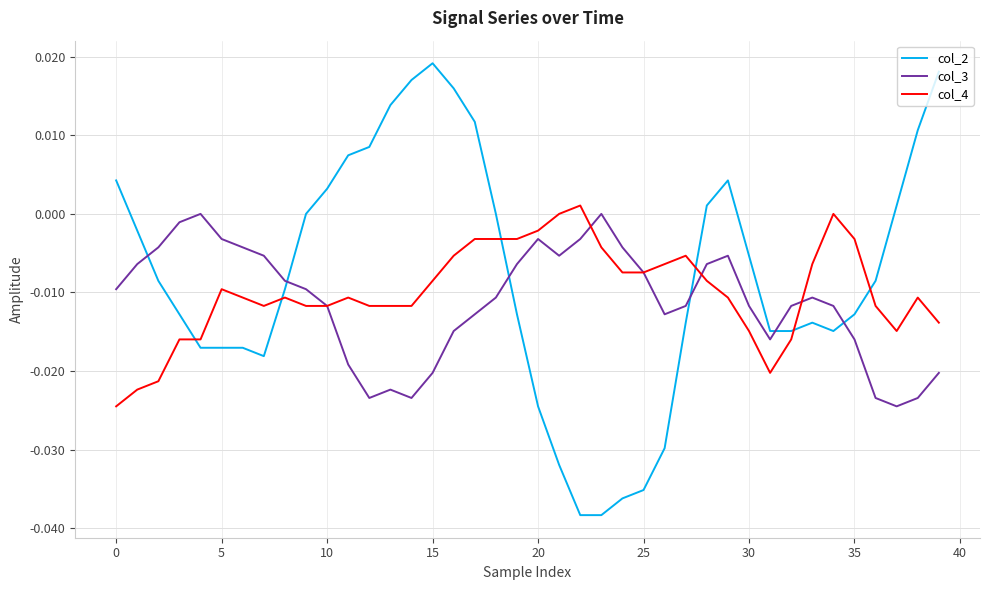

How many lines are shown in the chart?

3